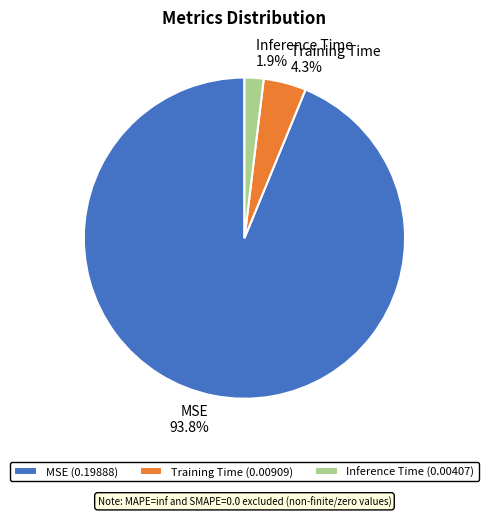

Rank the categories by value from lowest to highest.

Inference Time, Training Time, MSE